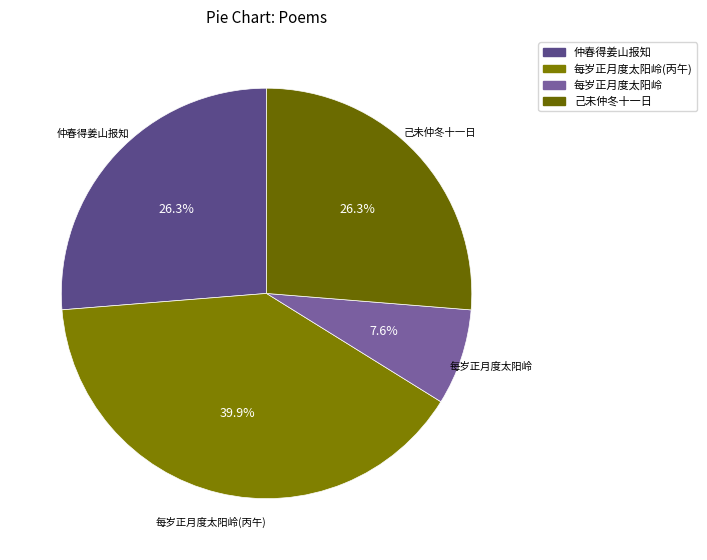

How many slices are in this pie chart?

4